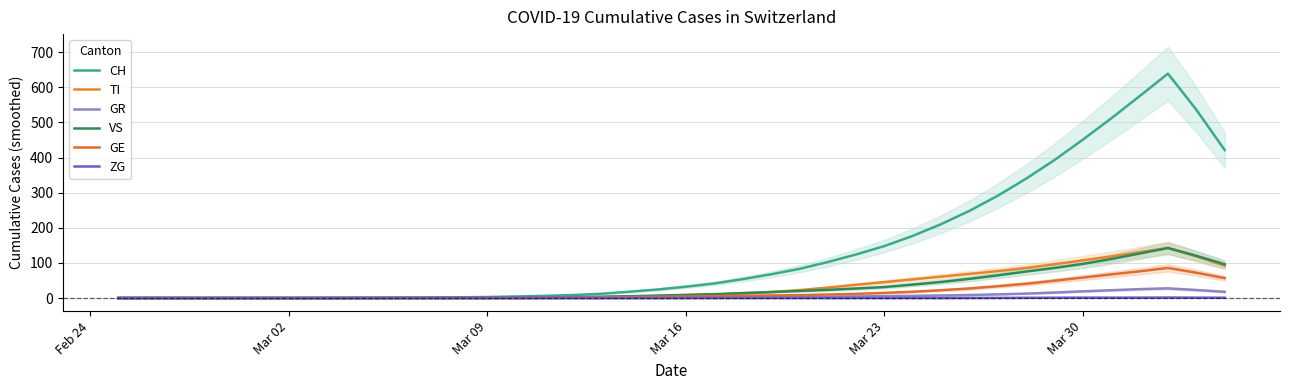

What is the difference between the maximum and minimum values in the CH series?

638.8